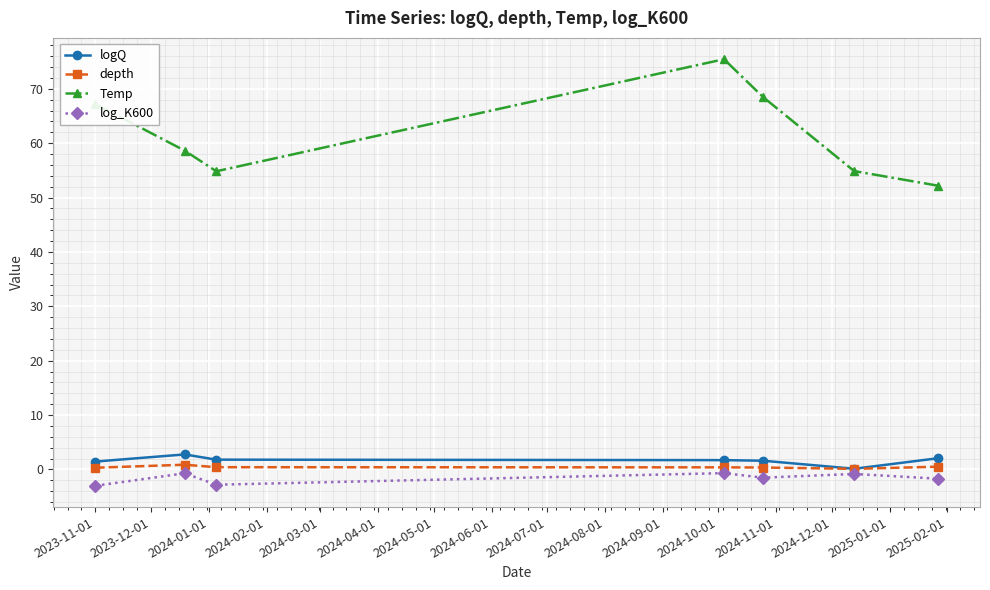

How many lines are shown in the chart?

4